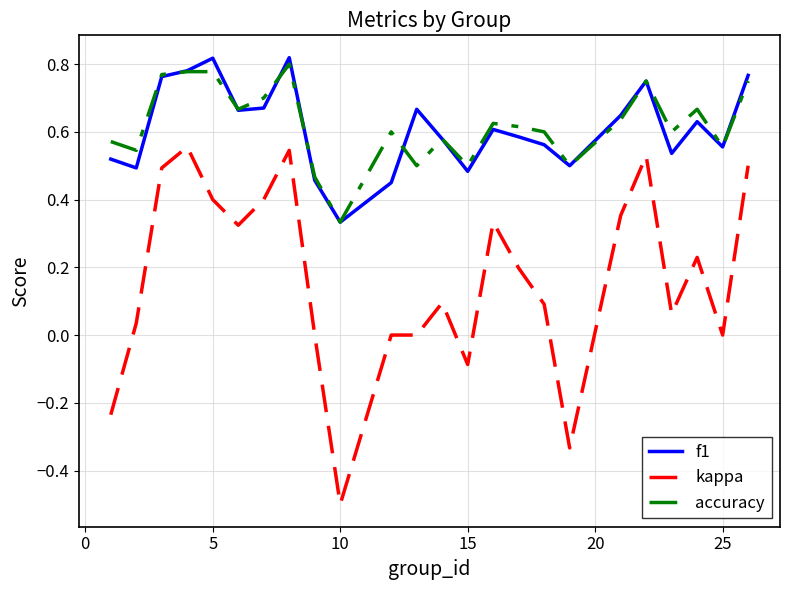

True or false: accuracy and kappa cross at least once.

False